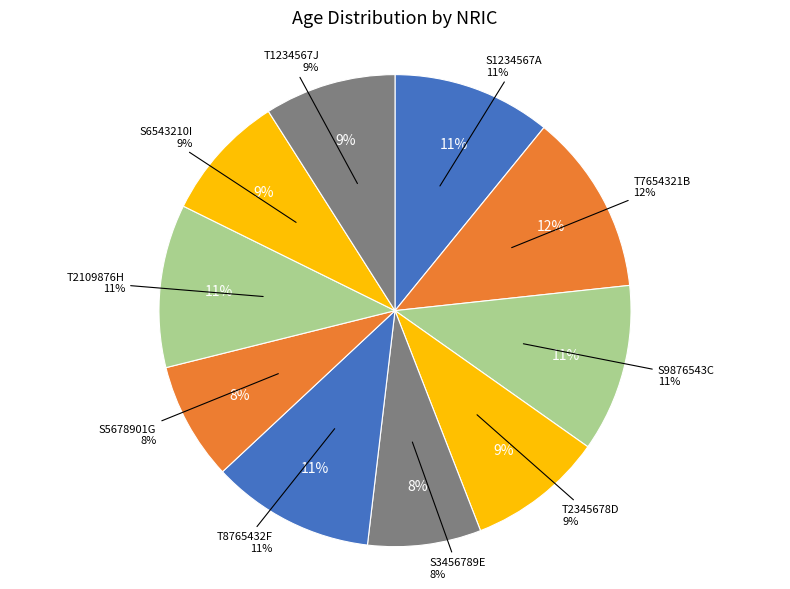

Approximately how many times larger is the value at S9876543C compared to S1234567A?

1.1